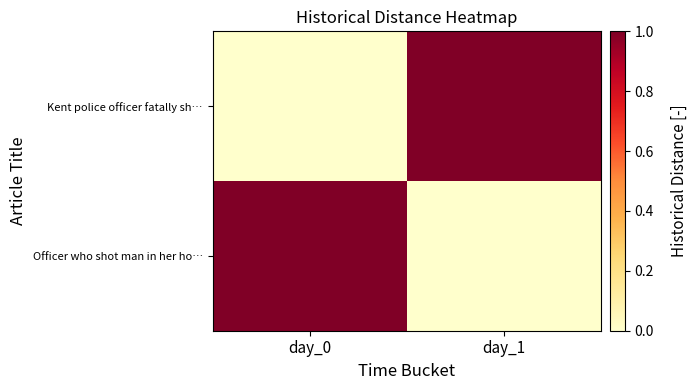

Reading right to left, list all the values displayed in this chart.

Kent police officer fatally sh…: day_1=1	day_0=0
Officer who shot man in her ho…: day_1=0	day_0=1